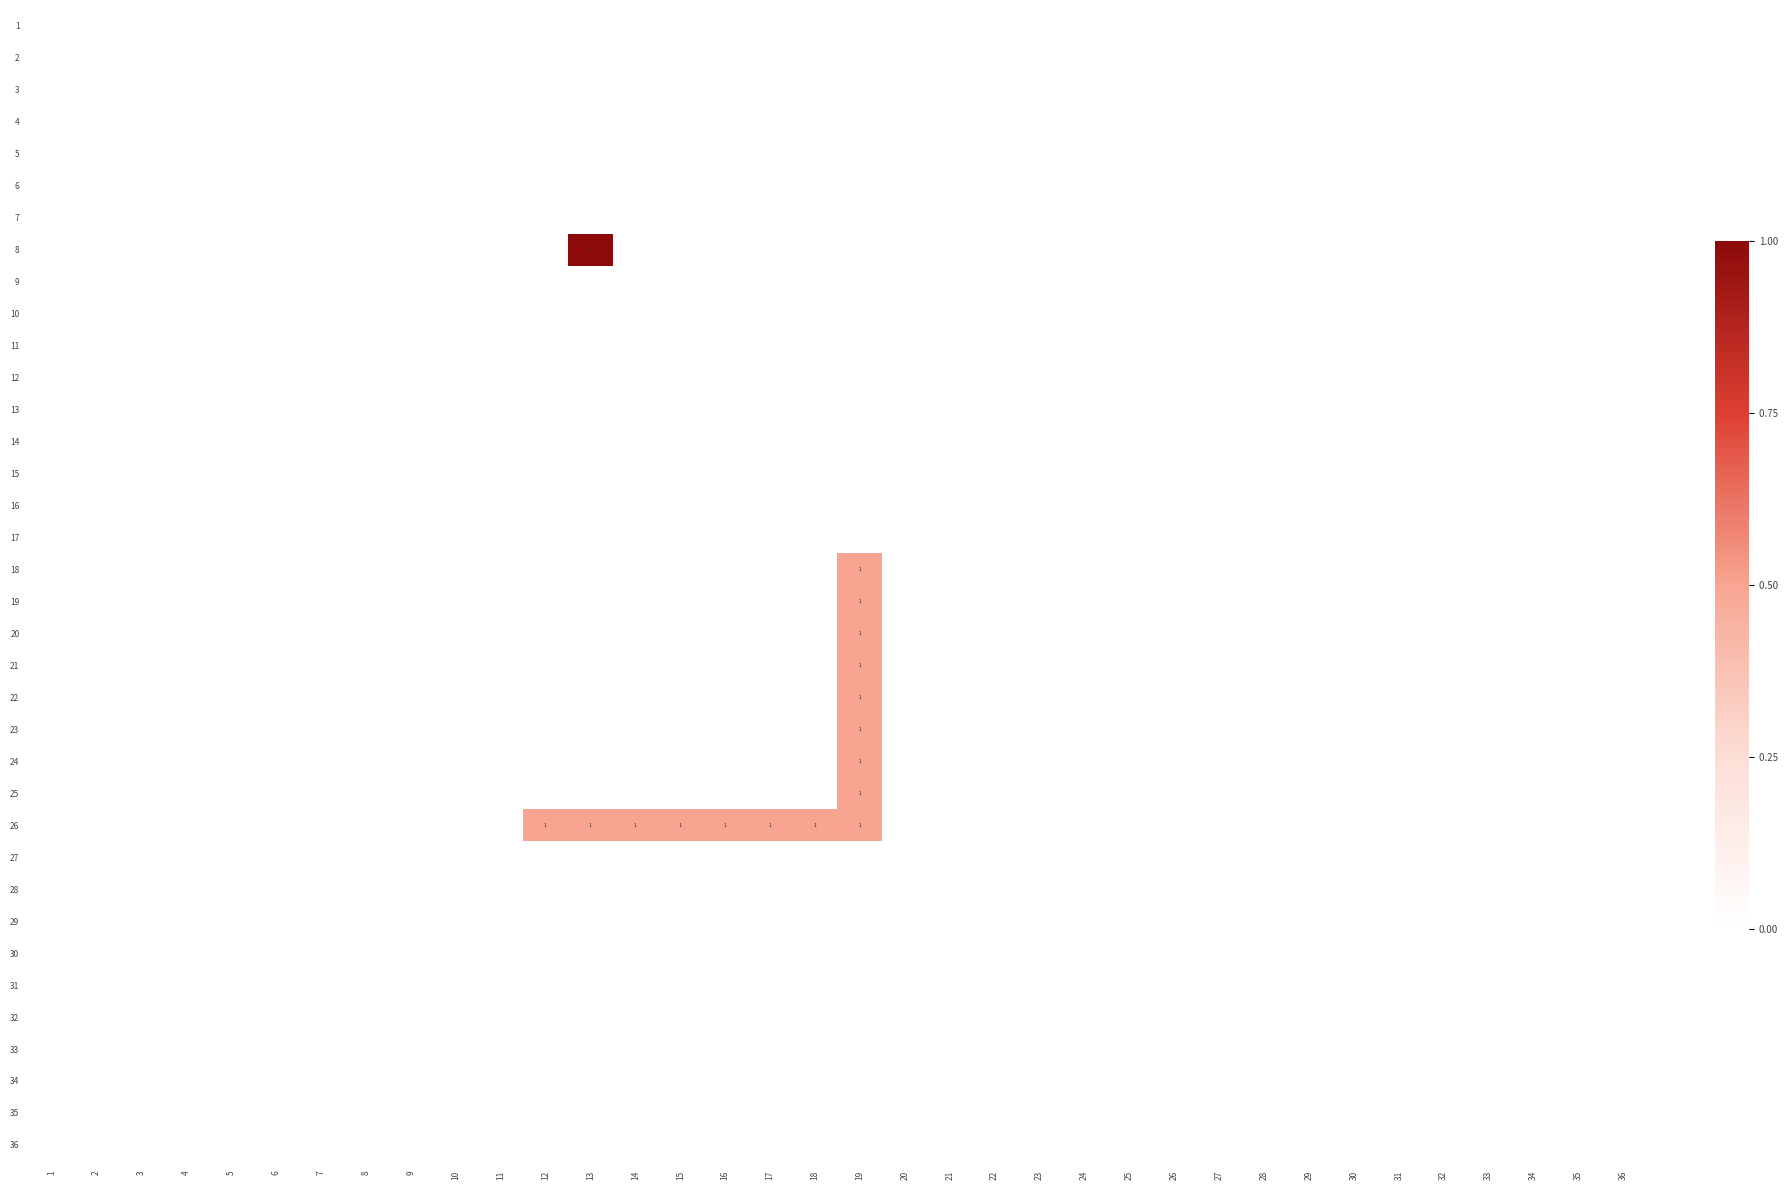

How many series are shown in this chart?

36